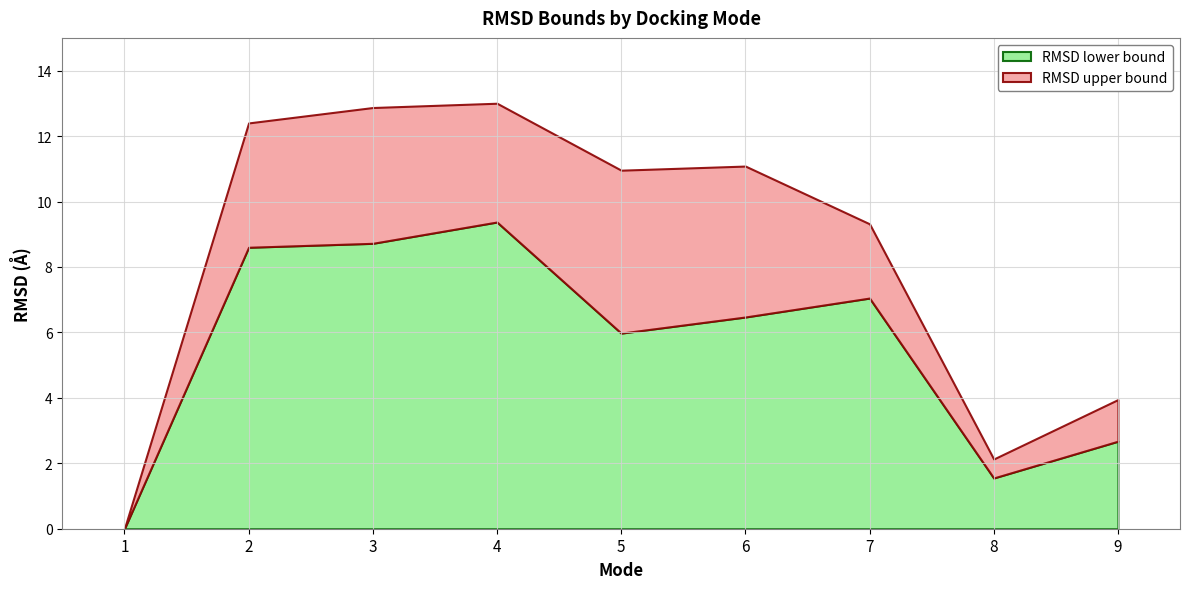

How many categories are shown in the chart?

9